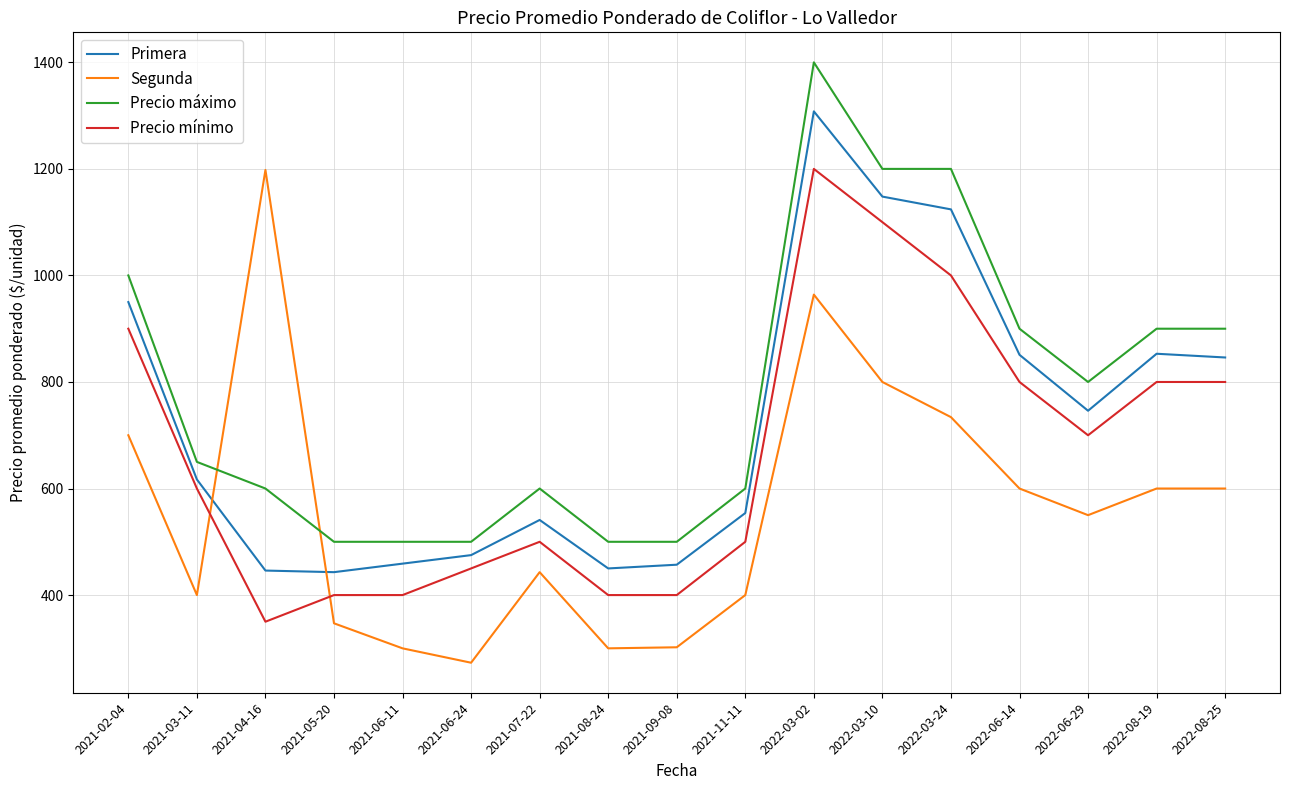

Which series changed the most between 2021-05-20 and 2022-03-10?

Primera